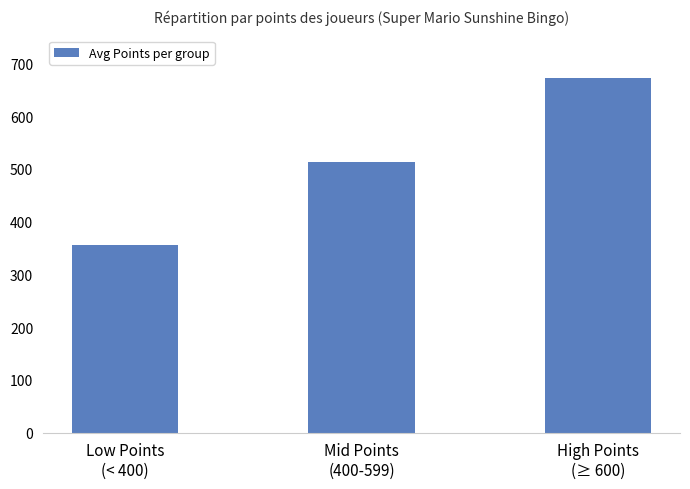

What is the maximum value shown in the chart?

673